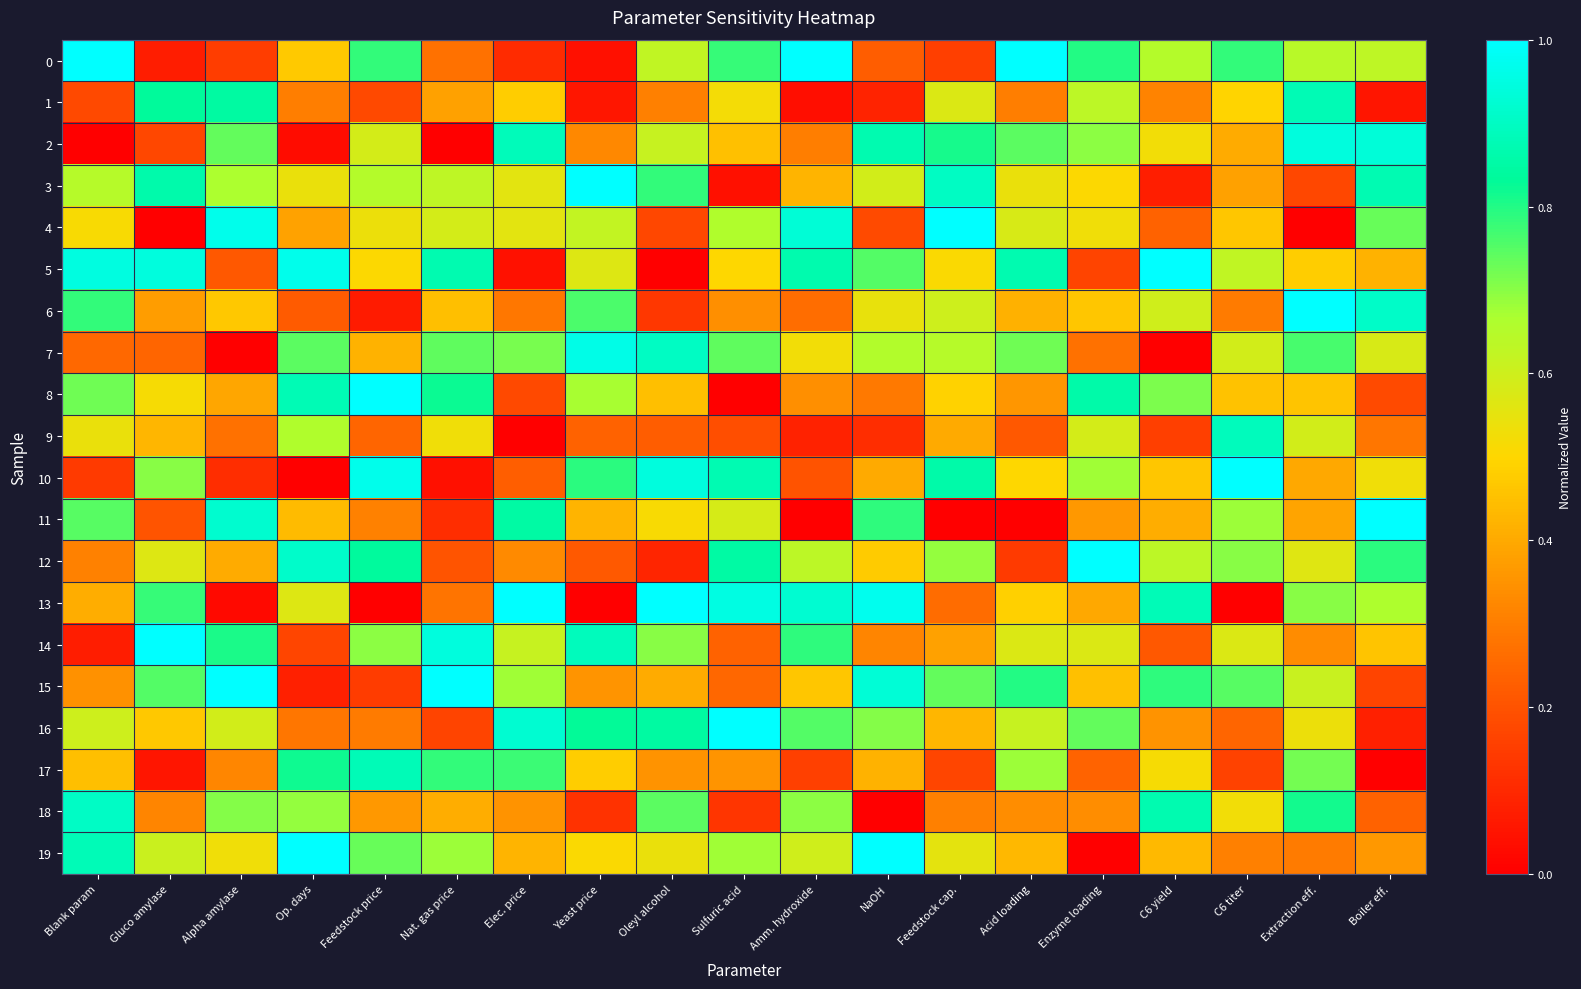

Rank the series by their maximum value, from highest to lowest.

0, 3, 4, 5, 6, 8, 10, 11, 12, 13, 14, 15, 16, 19, 7, 2, 18, 9, 17, 1